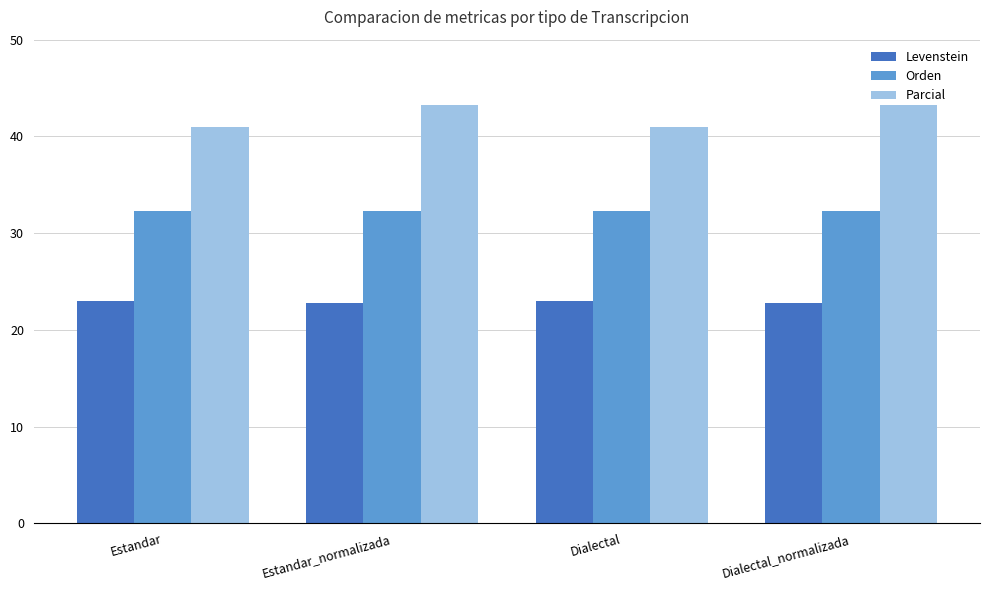

Is the value of Levenstein at Estandar_normalizada greater than the value of Orden at Dialectal_normalizada?

No